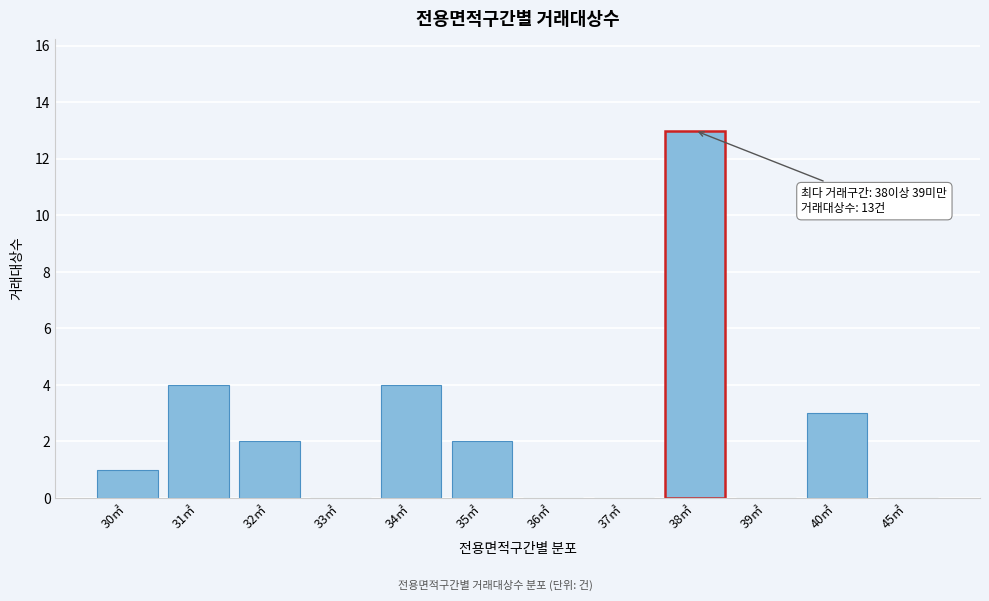

Reading right to left, transcribe all the data shown in this chart.

45㎡=0	40㎡=3	39㎡=0	38㎡=13	37㎡=0	36㎡=0	35㎡=2	34㎡=4	33㎡=0	32㎡=2	31㎡=4	30㎡=1